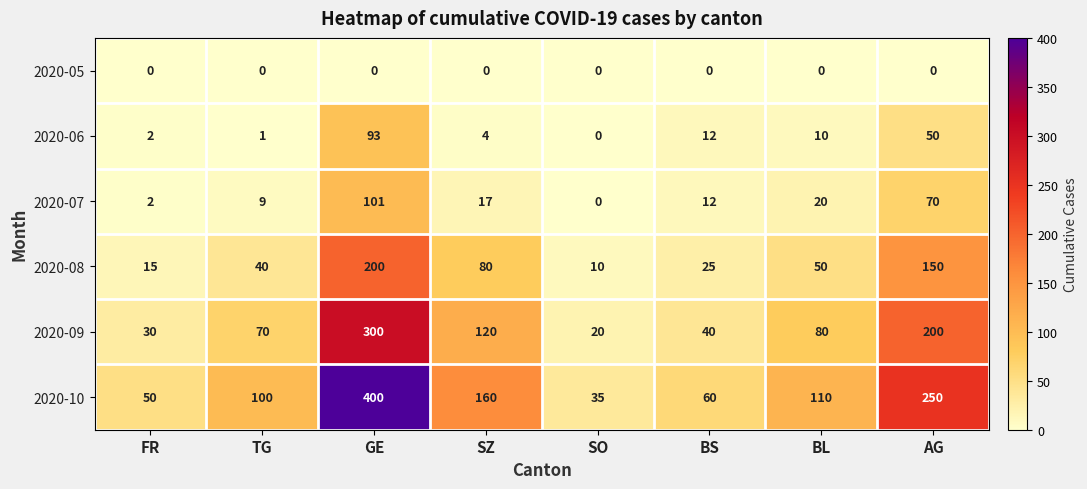

Is it true that 2020-09 equals 399 at GE?

False